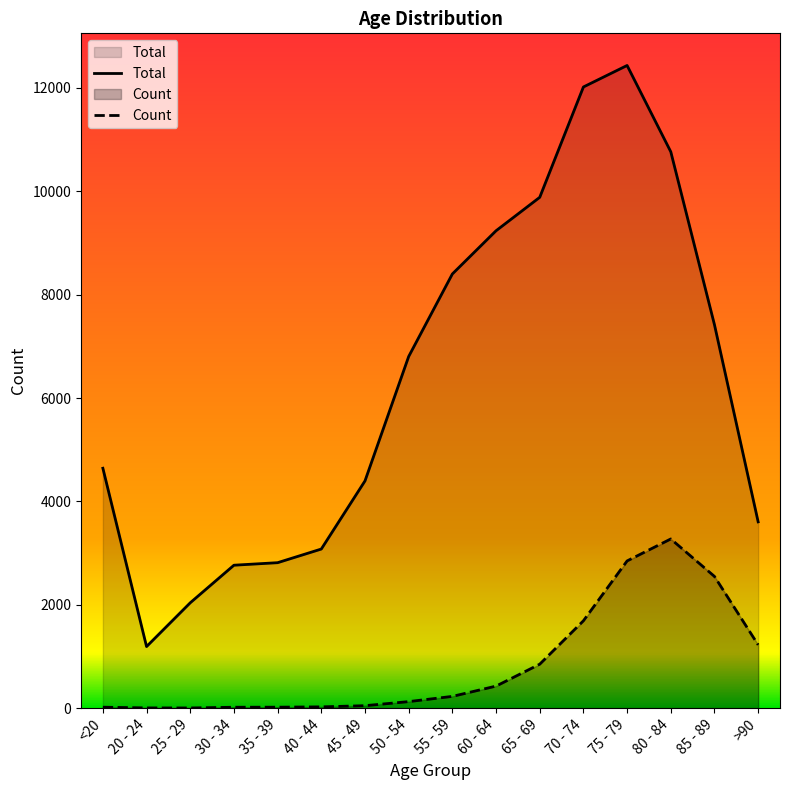

At how many categories does at least one series exceed 11642?

2